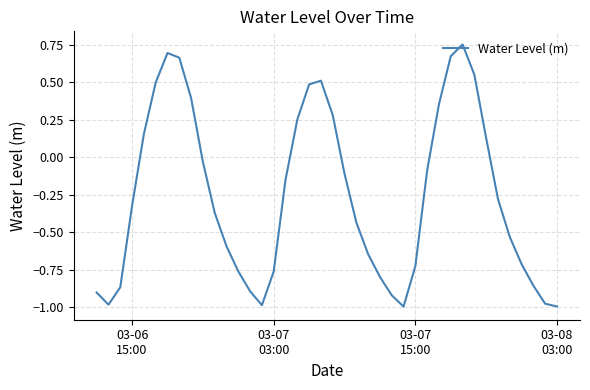

How many values are above zero?

14